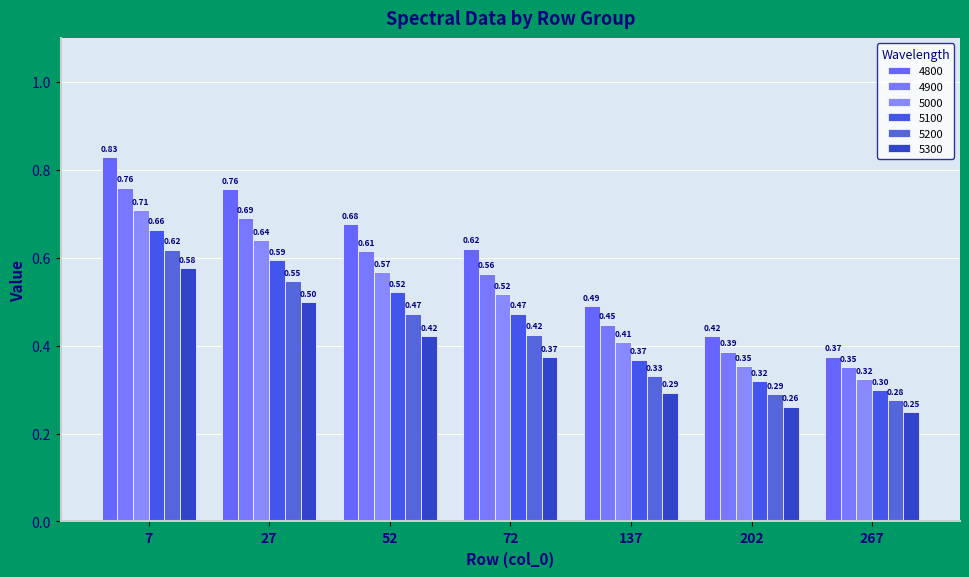

List the series in order of their peak value, lowest first.

5300, 5200, 5100, 5000, 4900, 4800